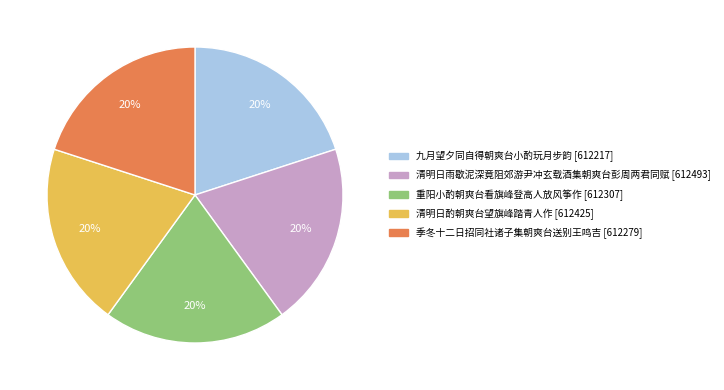

Does any single category account for the majority?

No